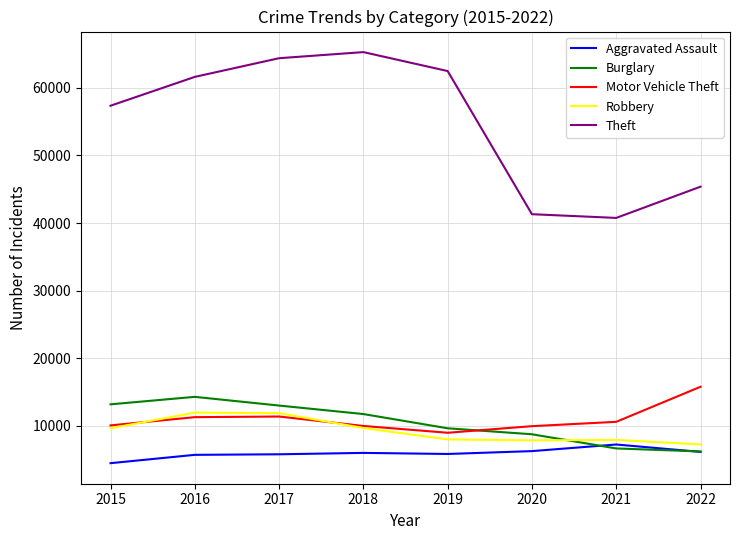

The value of Theft at 2020 is 41305. True or false?

True